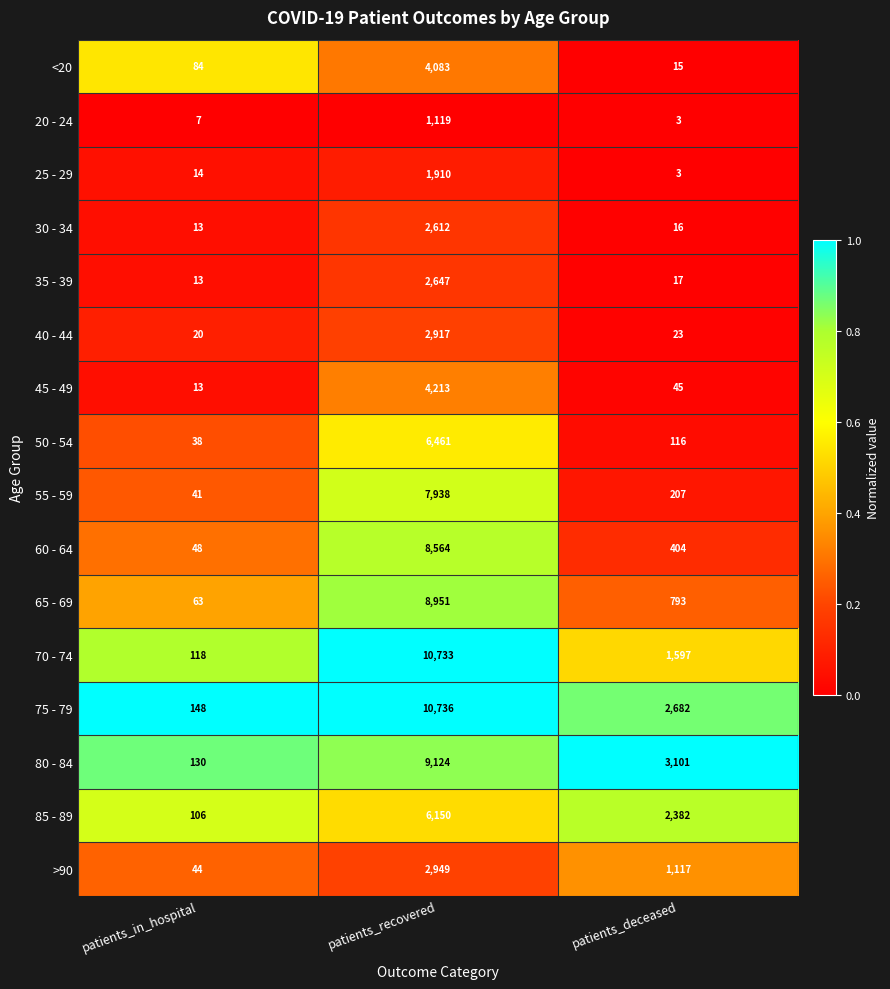

Rank the series at patients_recovered from lowest to highest value.

20 - 24, 25 - 29, 30 - 34, 35 - 39, 40 - 44, >90, <20, 45 - 49, 85 - 89, 50 - 54, 55 - 59, 60 - 64, 65 - 69, 80 - 84, 70 - 74, 75 - 79